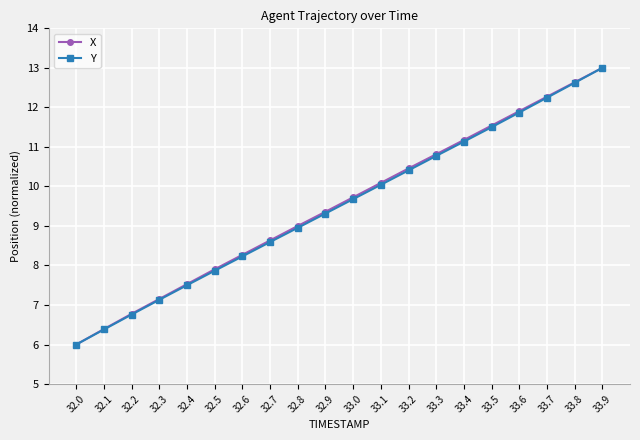

True or false: X has more than 2 points higher than both neighbors.

False